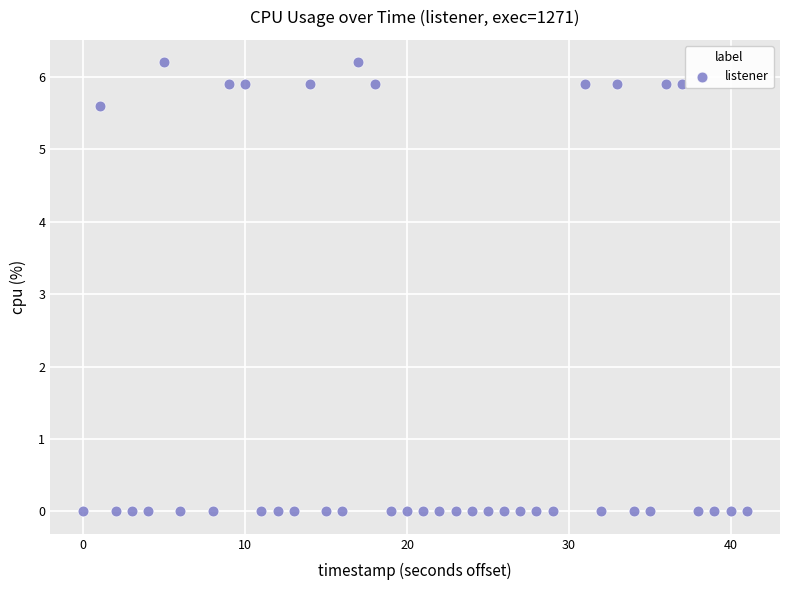

What Y value in the scatter plot is closest to 3?

5.6